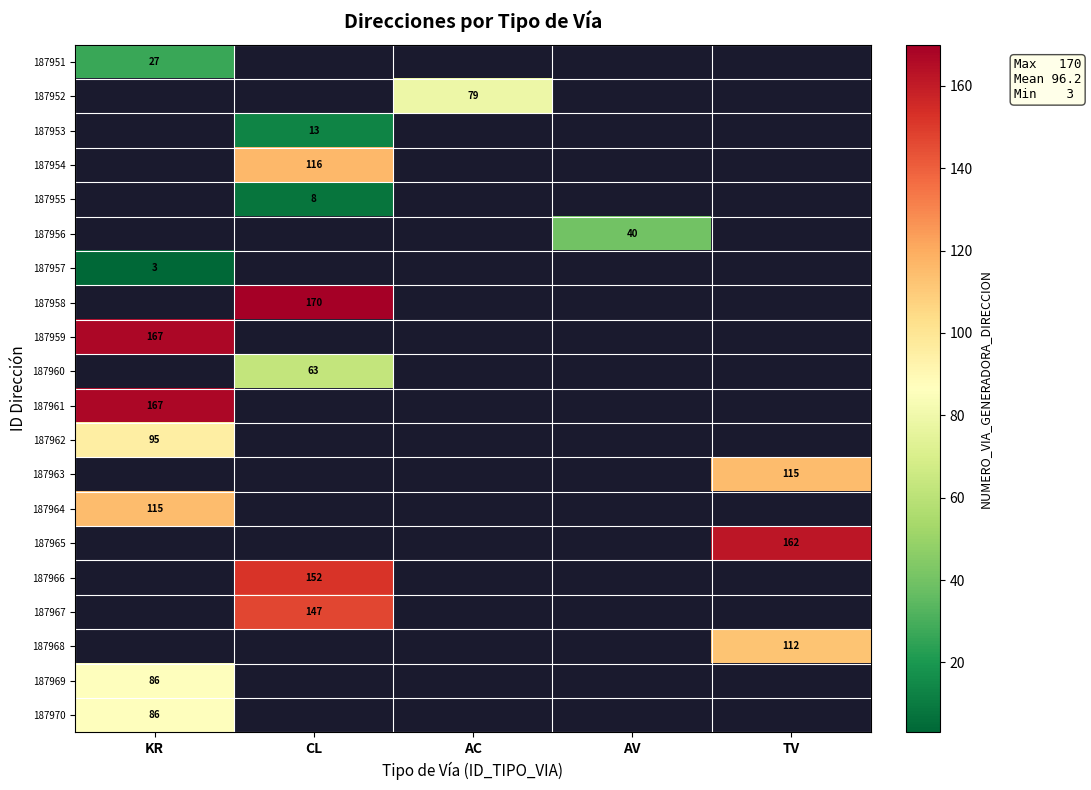

Is it true that 187952 equals 79 at AC?

True